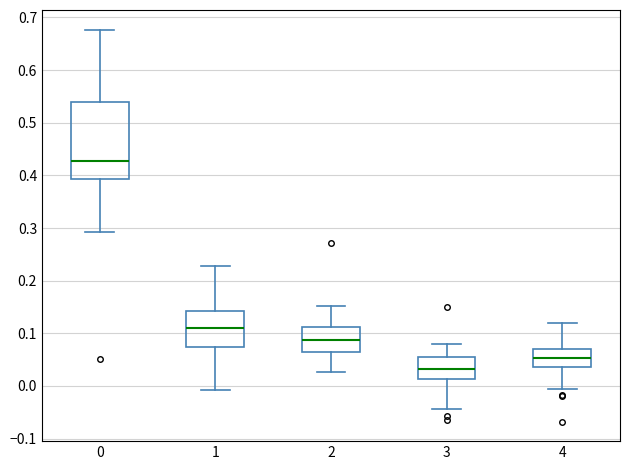

Reading left to right, transcribe this box plot: for each box, give where its median line is, the range the box spans, and where its two whiskers end, as read against the y-axis. The values are not printed on the chart, so give them approximately, as read against the axis.

0: median 0.43, box 0.39 to 0.54, whiskers 0.29 to 0.68
1: median 0.11, box 0.07 to 0.14, whiskers -0.01 to 0.23
2: median 0.09, box 0.06 to 0.11, whiskers 0.03 to 0.15
3: median 0.03, box 0.01 to 0.05, whiskers -0.04 to 0.08
4: median 0.05, box 0.04 to 0.07, whiskers -0.01 to 0.12